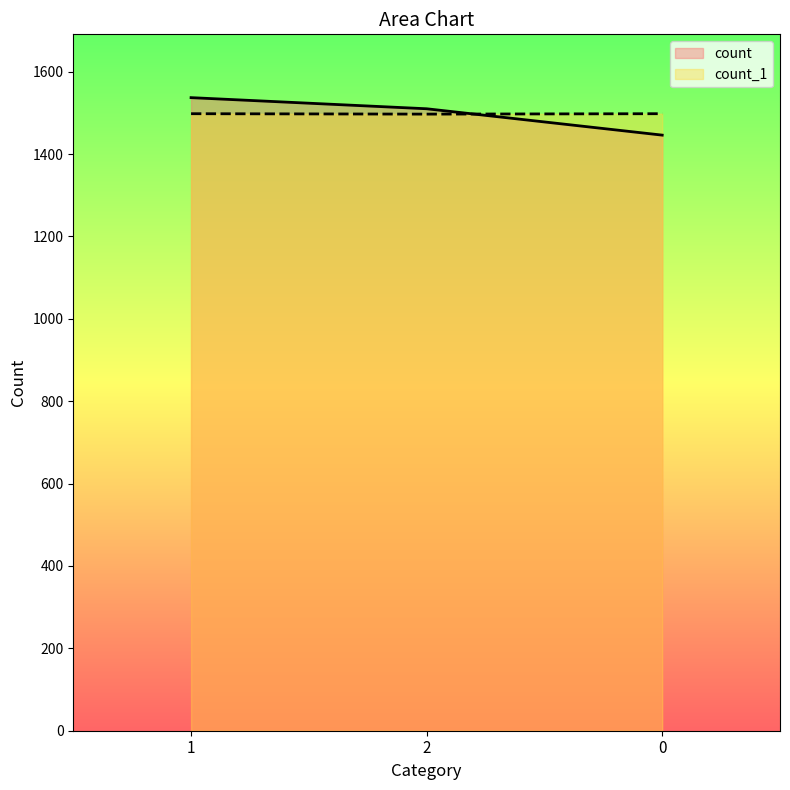

List the labels in order of count_1 value, largest first.

1, 0, 2